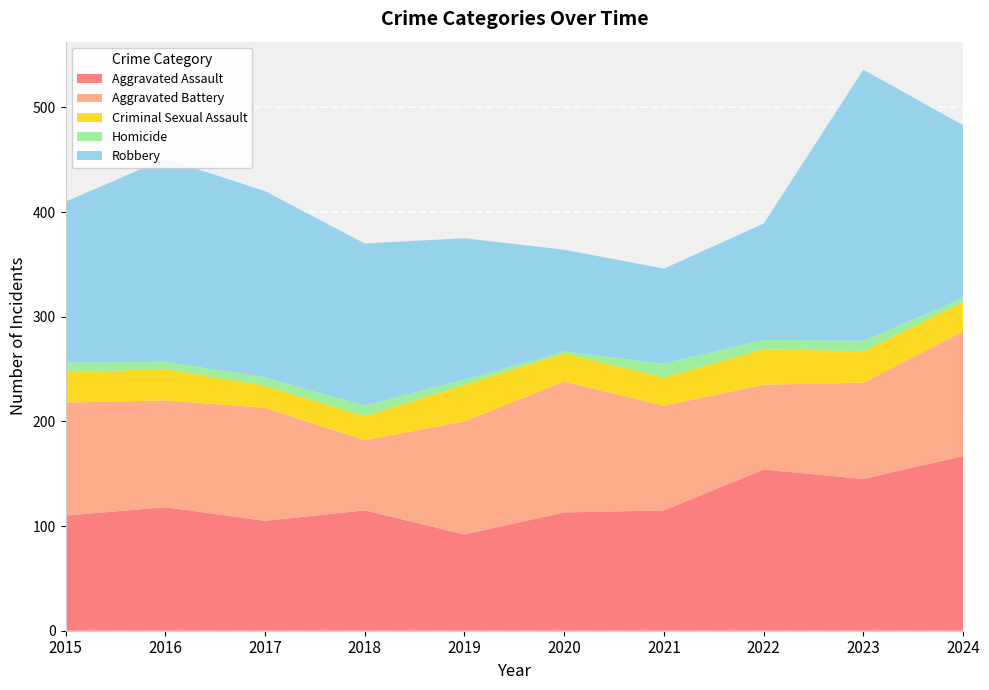

Reading right to left, what are all the values shown in this chart?

Aggravated Assault: 167	145	154	115	113	92	115	105	118	110
Aggravated Battery: 119	92	81	100	125	108	67	108	102	108
Criminal Sexual Assault: 28	30	34	27	27	35	23	21	30	29
Homicide: 4	10	9	13	2	5	10	8	7	9
Robbery: 165	259	111	91	97	135	155	178	194	154